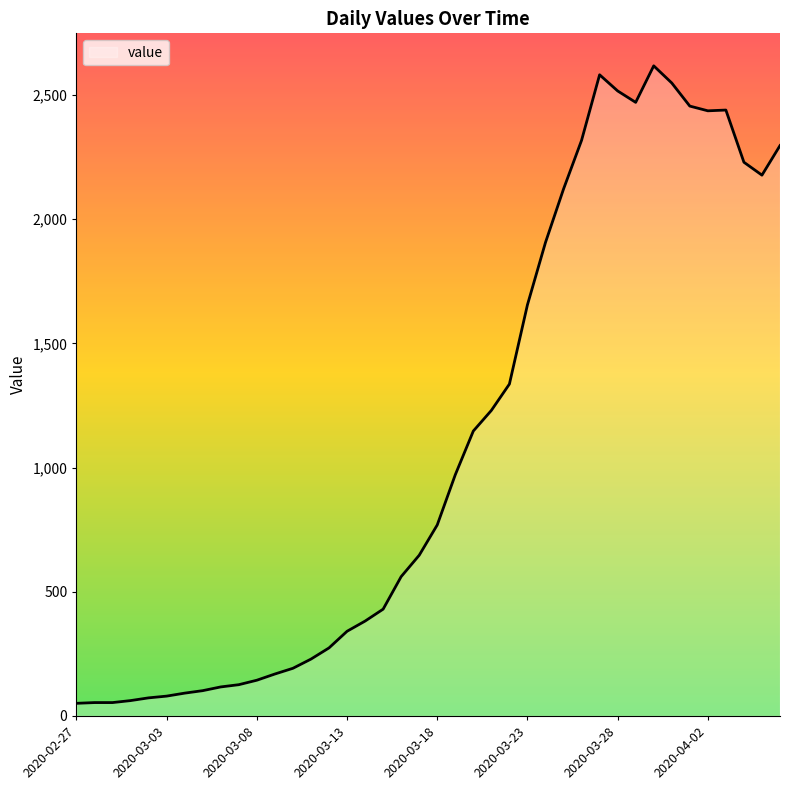

What is the difference between the maximum and minimum values?

2566